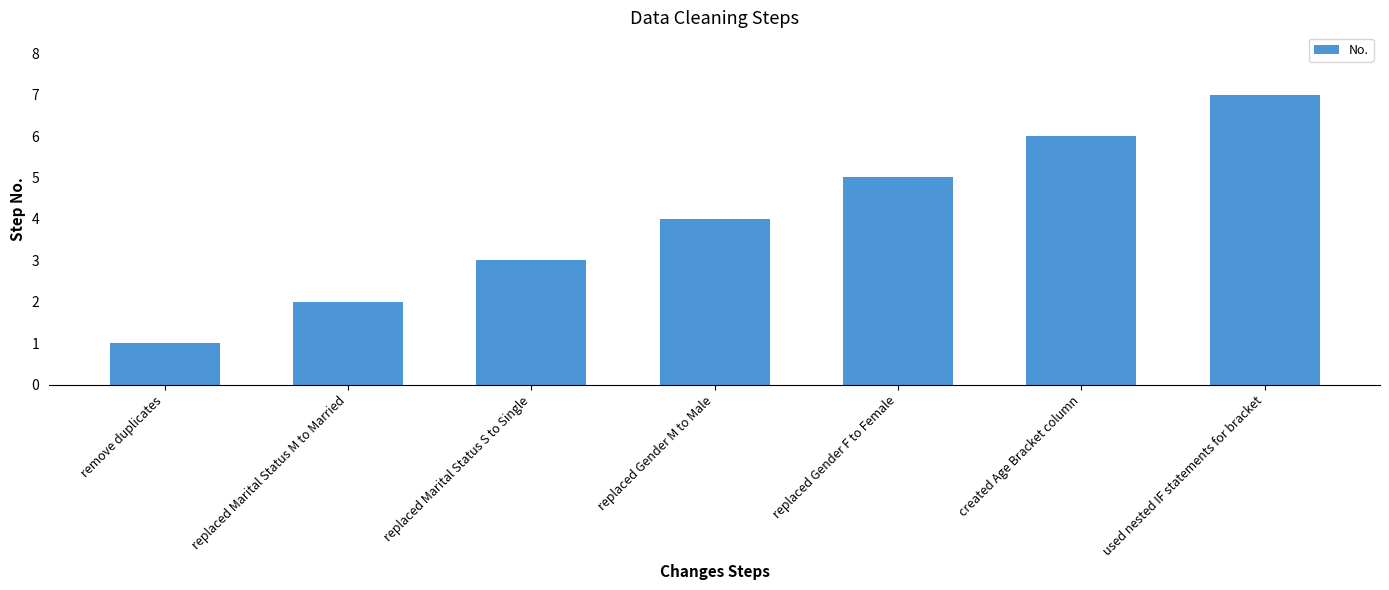

Is it true that the value at created Age Bracket column is 6?

True